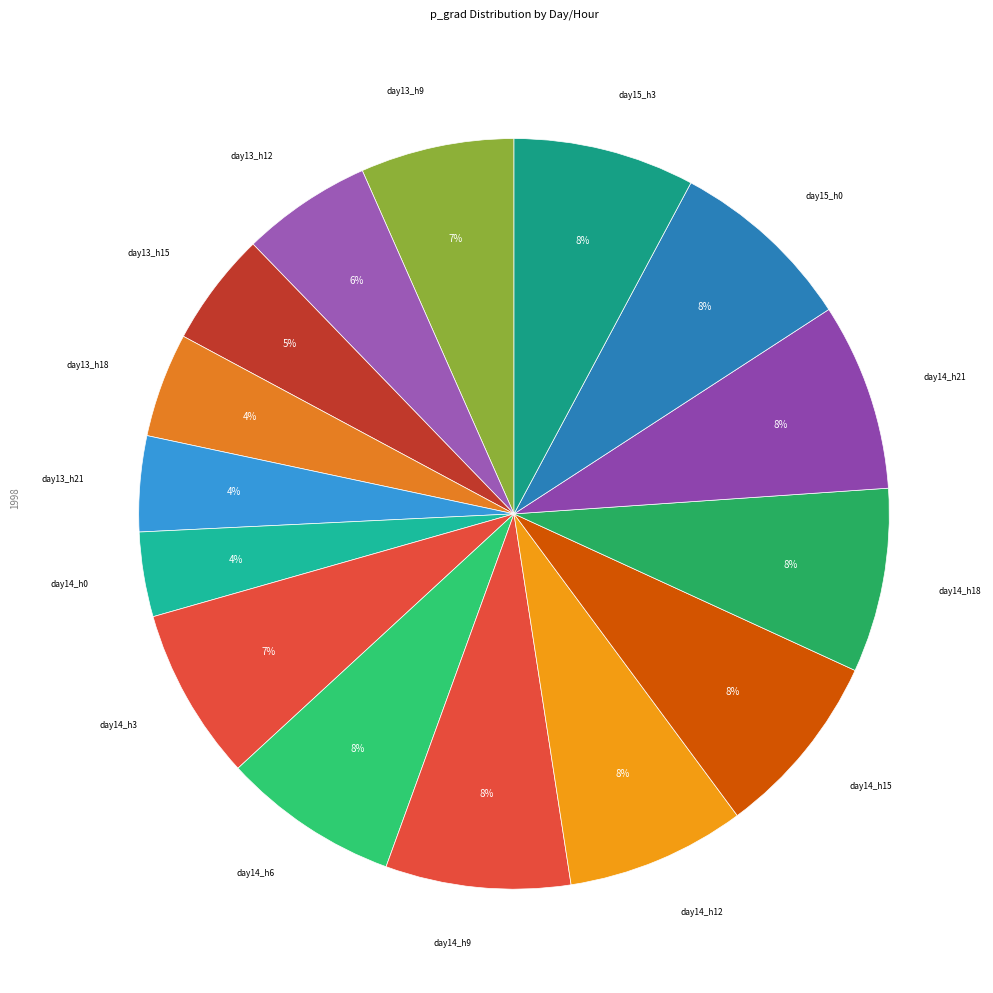

Count the number of slices in the pie.

15